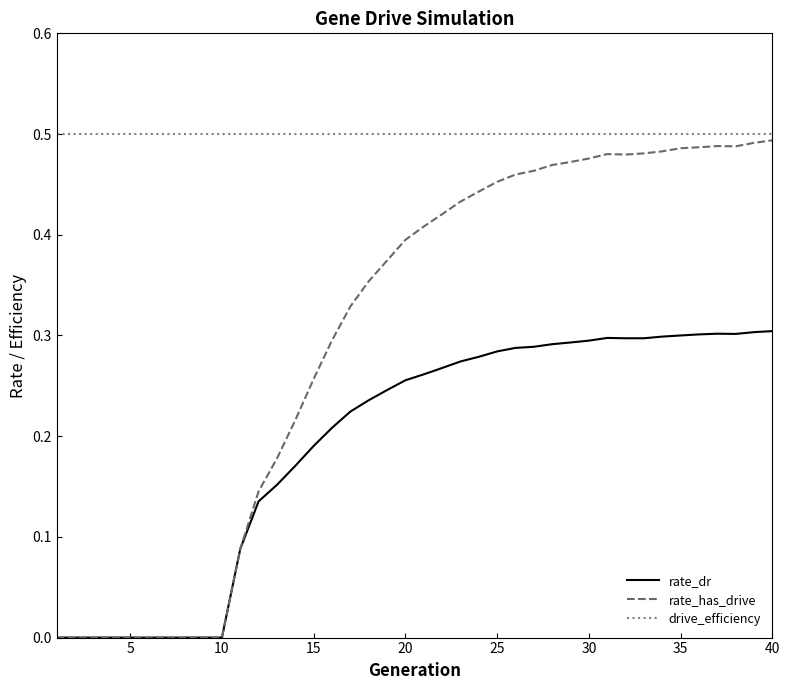

How many lines are shown in the chart?

3